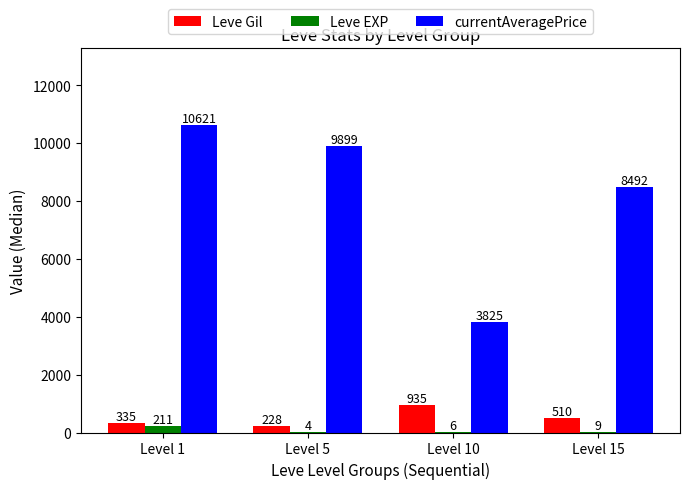

Is it true that Leve Gil equals 510.0 at Level 15?

True